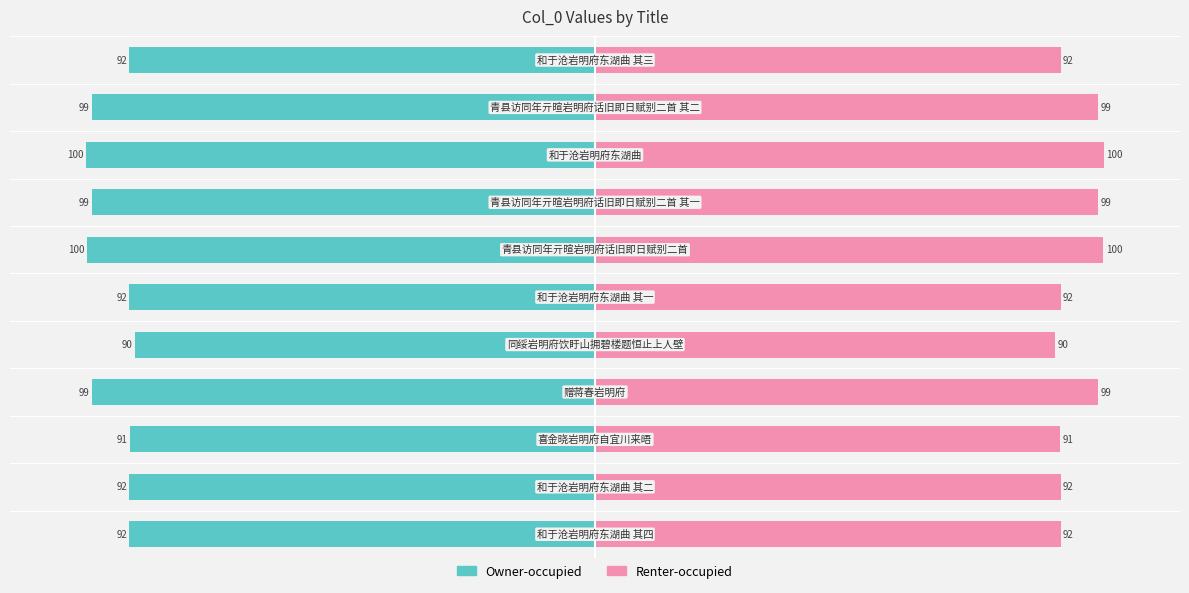

Rank the series by their average value, from highest to lowest.

col_0 (right), col_0 (left)